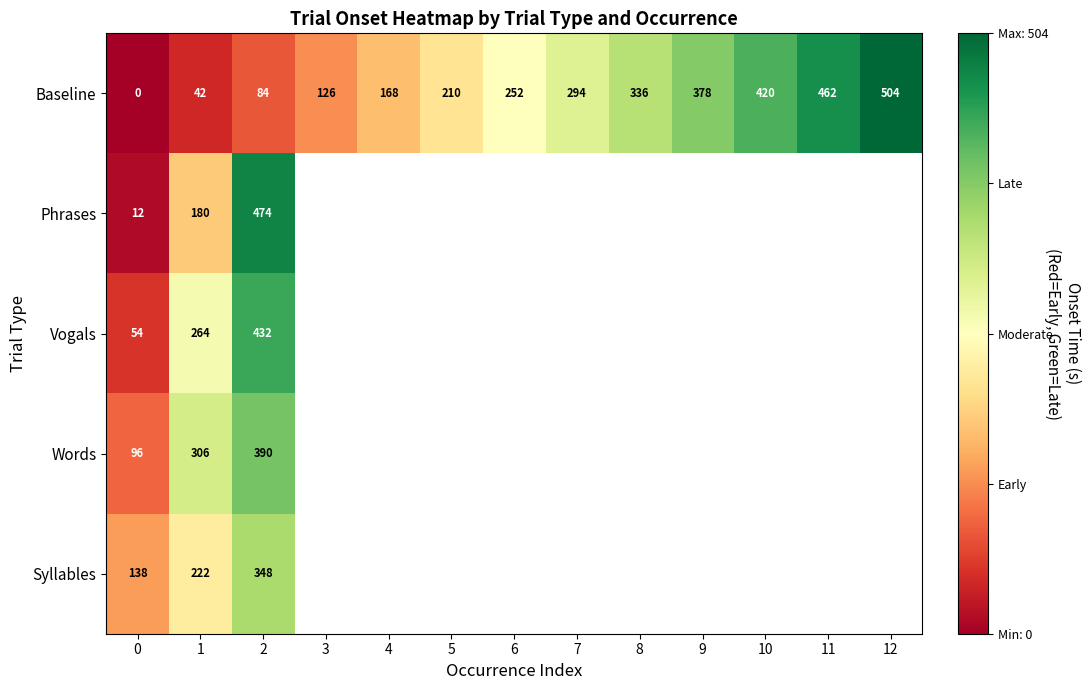

What is the difference between the maximum and minimum values in the Baseline series?

504